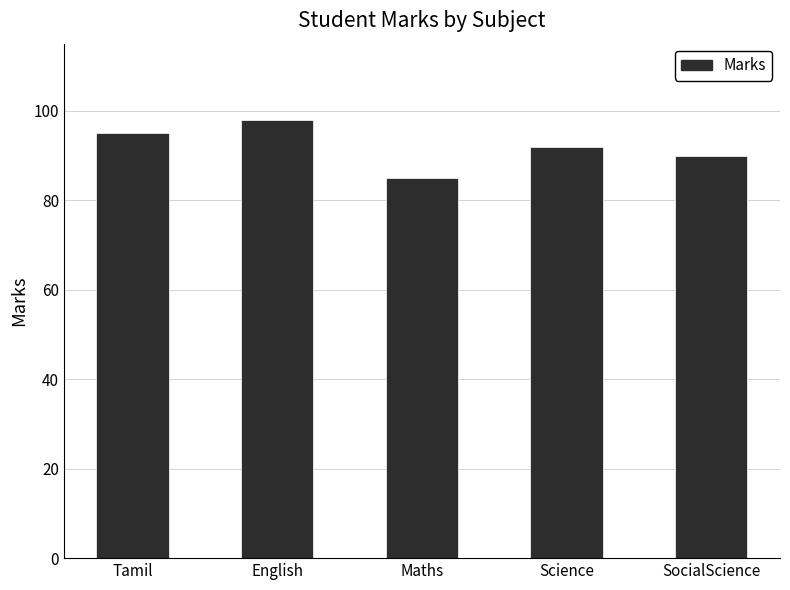

Approximately how many times larger is the value at English compared to Tamil?

1.0